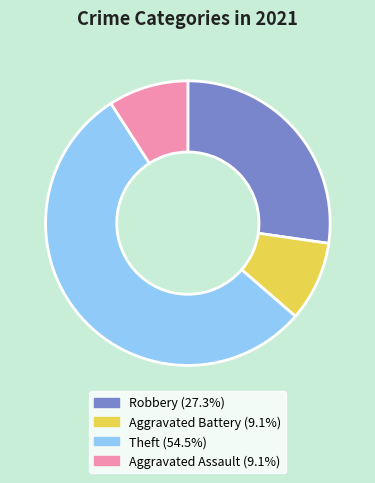

Does any single category account for the majority?

Yes